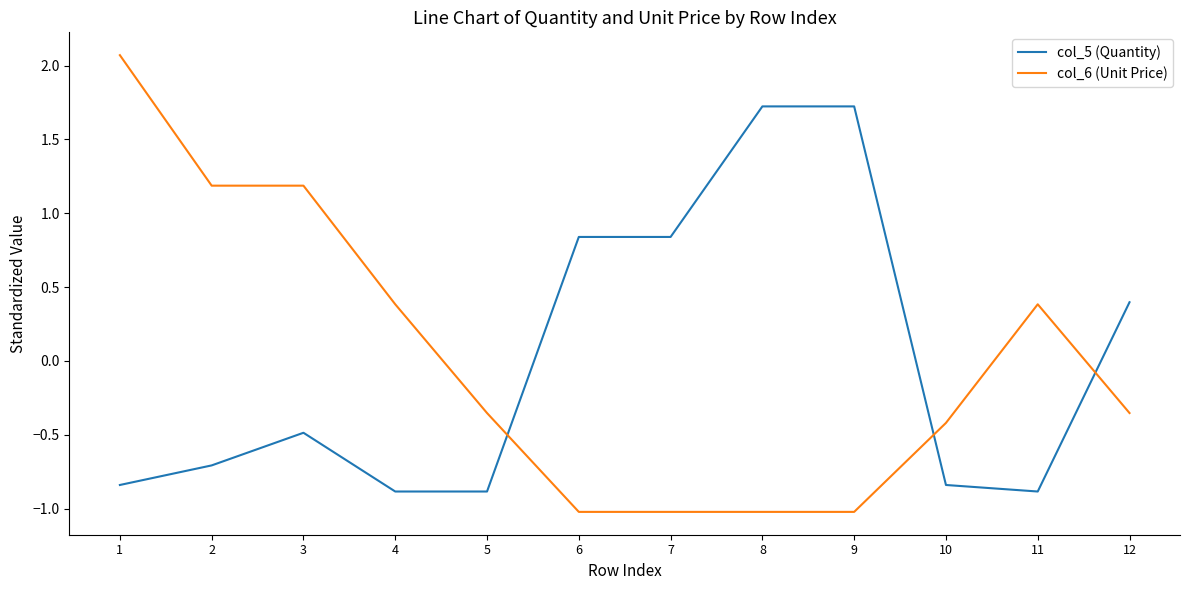

List the series in order of their peak value, highest first.

col_6 (Unit Price), col_5 (Quantity)